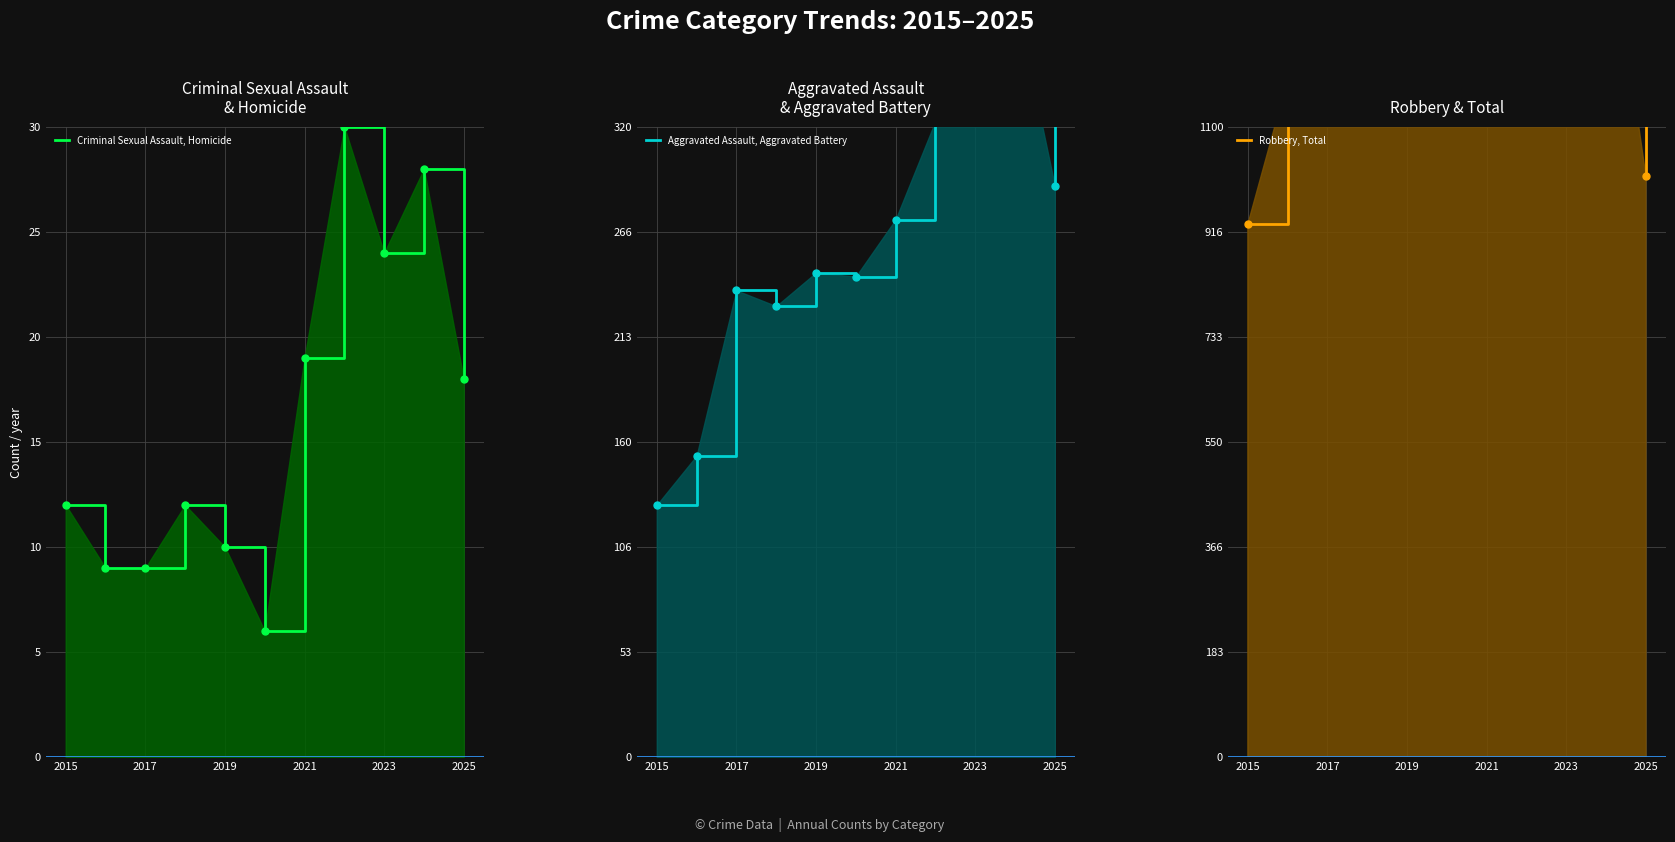

Reading left to right, list all the values displayed in this chart.

Criminal Sexual Assault, Homicide: 12	9	9	12	10	6	19	30	24	28	18
Aggravated Assault, Aggravated Battery: 128	153	237	229	246	244	273	323	374	386	290
Robbery, Total: 930	1182	1138	1281	1438	1150	1260	1395	1278	1500	1014